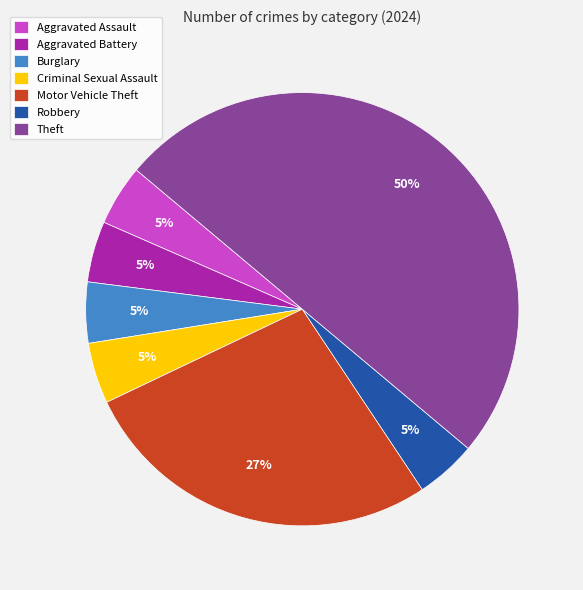

The Theft slice represents 58% of the pie. True or false?

False